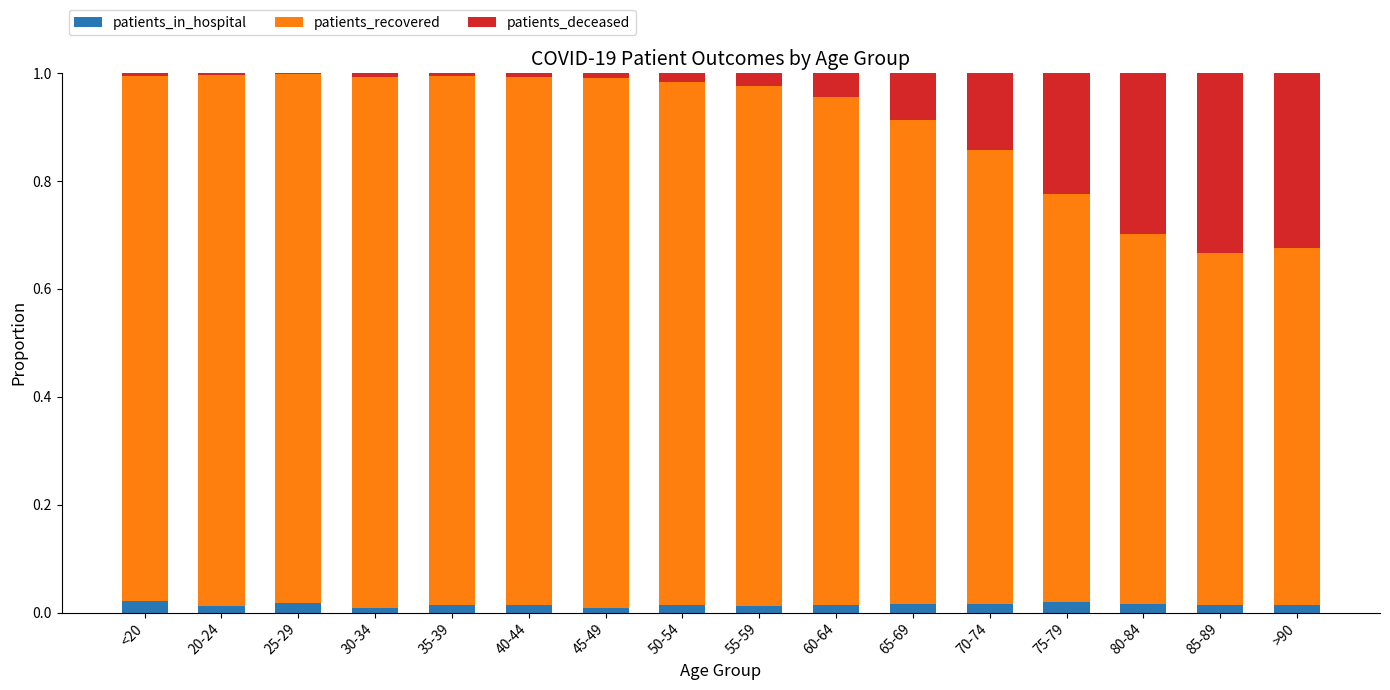

The patients_in_hospital series shows 0.0 at 40-44. True or false?

True